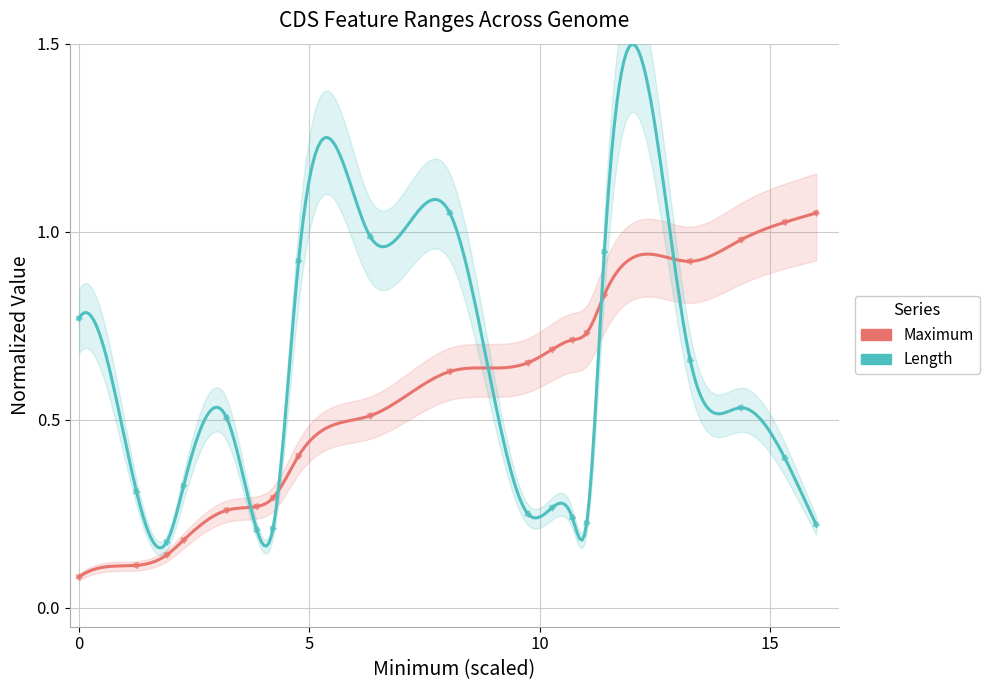

Which series has the widest spread of Y values?

Maximum